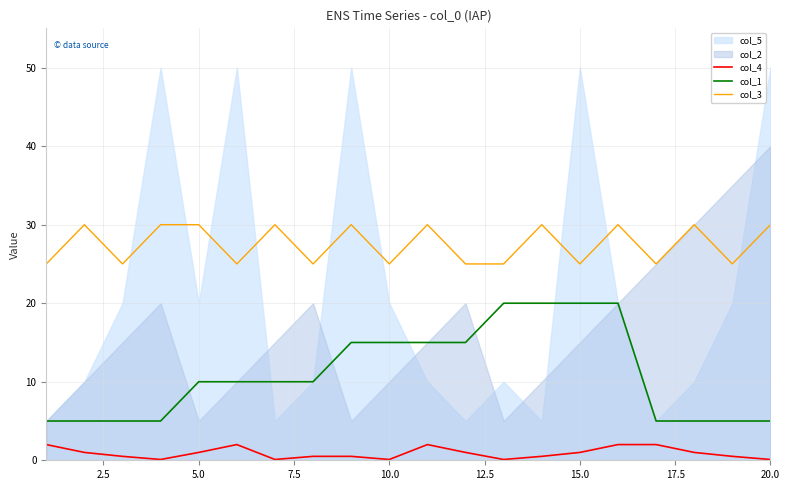

How many values in the col_1 series are below 10?

8